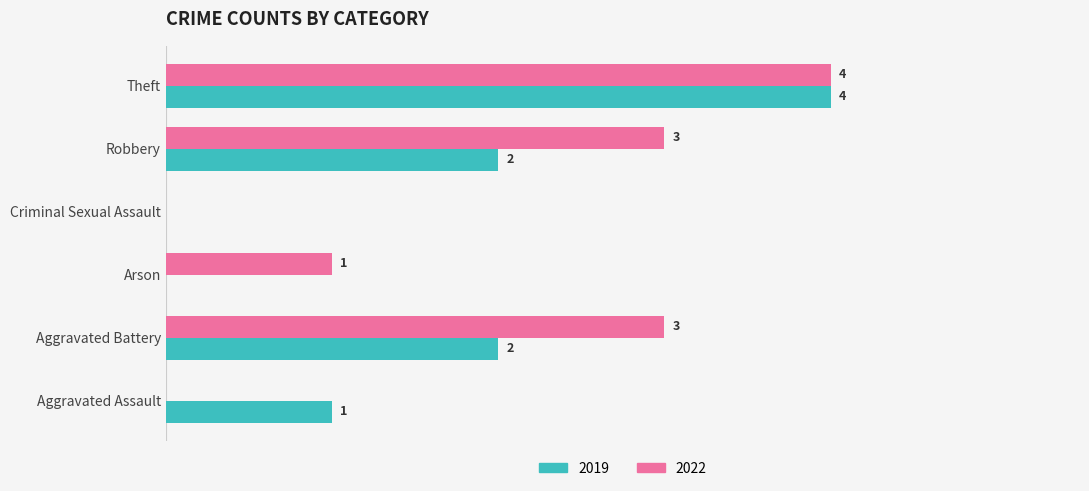

Is the value of 2022 at Theft greater than the value of 2019 at Robbery?

Yes